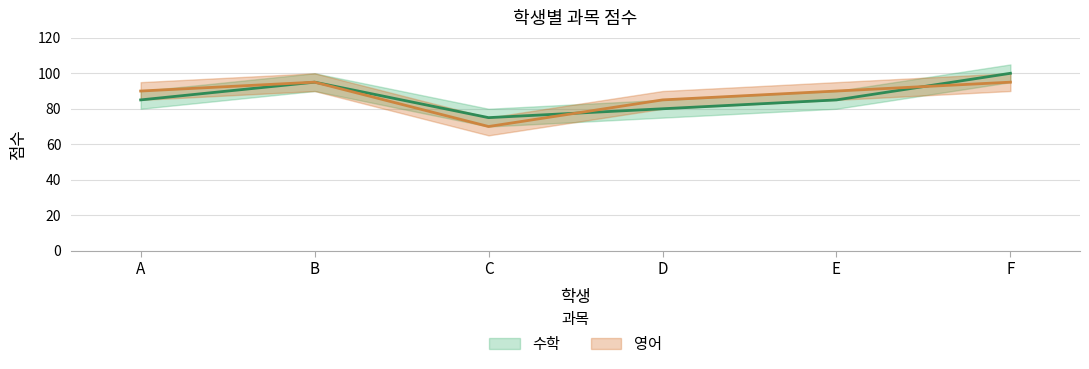

Rank the series by their average value, from highest to lowest.

영어, 수학